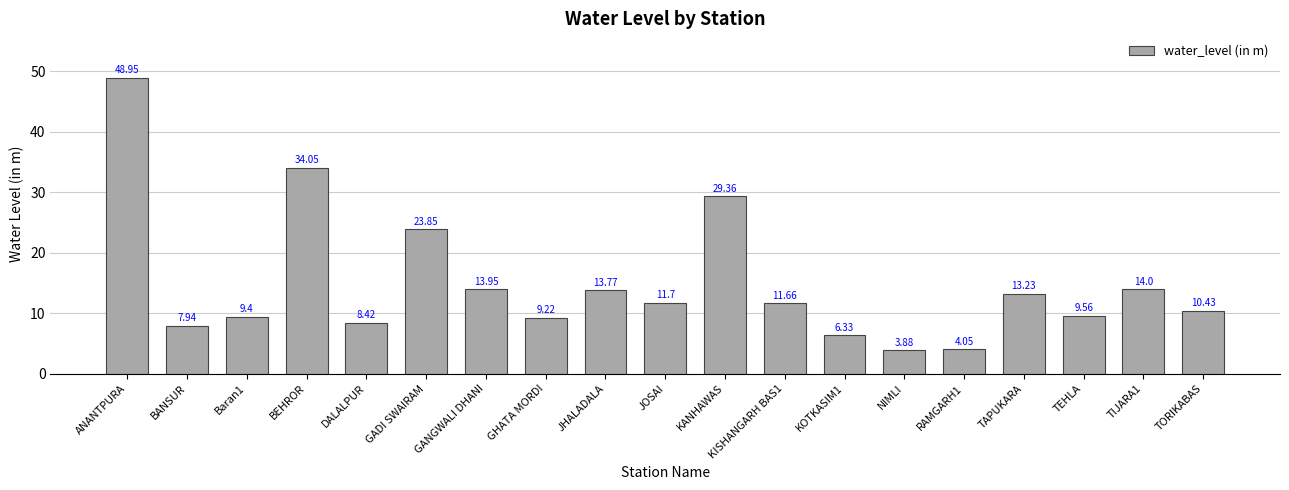

The chart shows a value of 12.0 at GHATA MORDI. True or false?

False